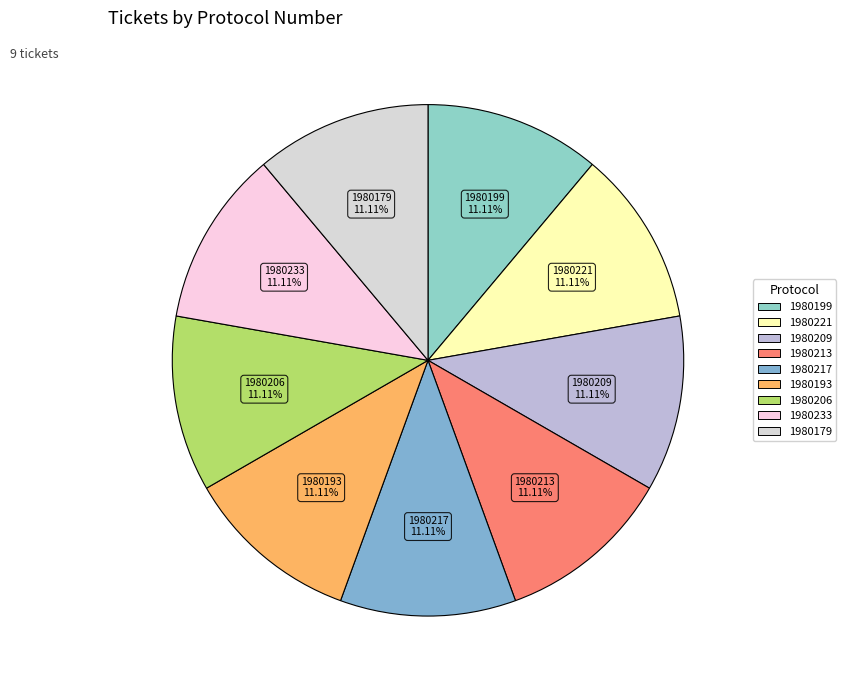

Does any single category account for the majority?

No